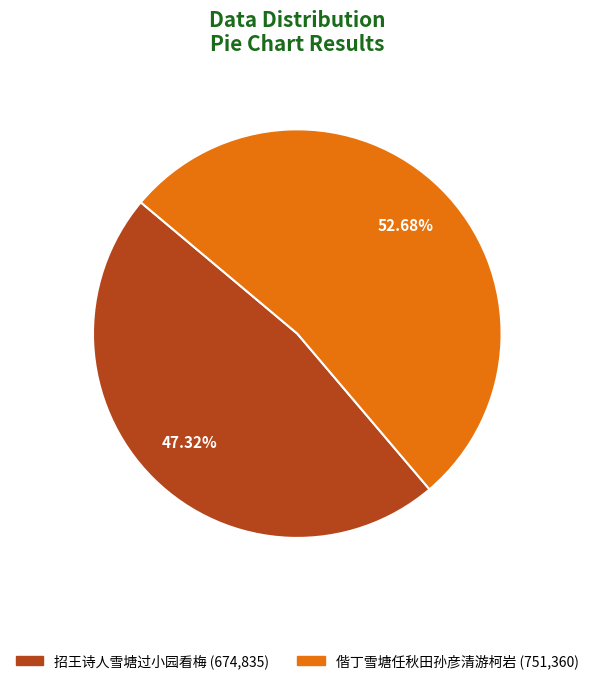

Which slice represents more than half of the pie?

偕丁雪塘任秋田孙彦清游柯岩